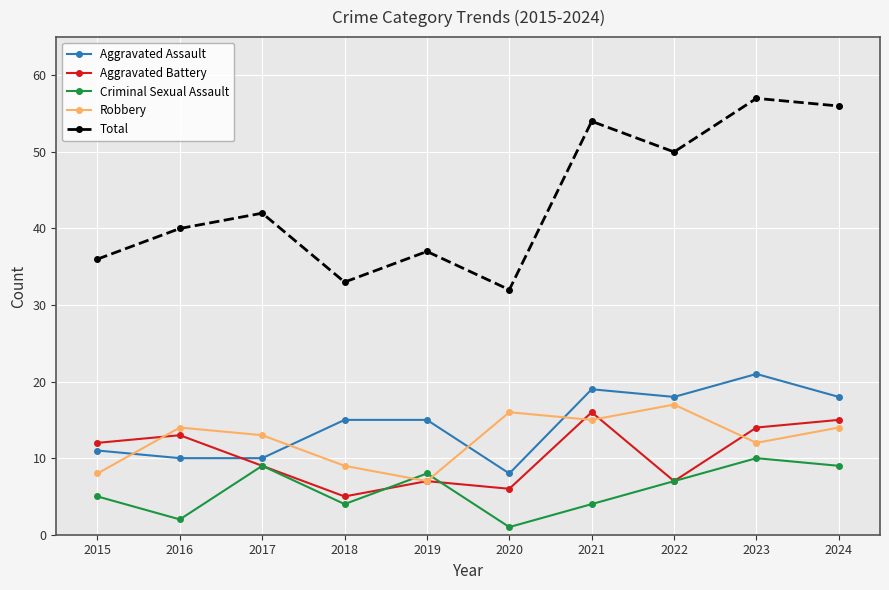

True or false: Robbery has more than 0 points higher than both neighbors.

True